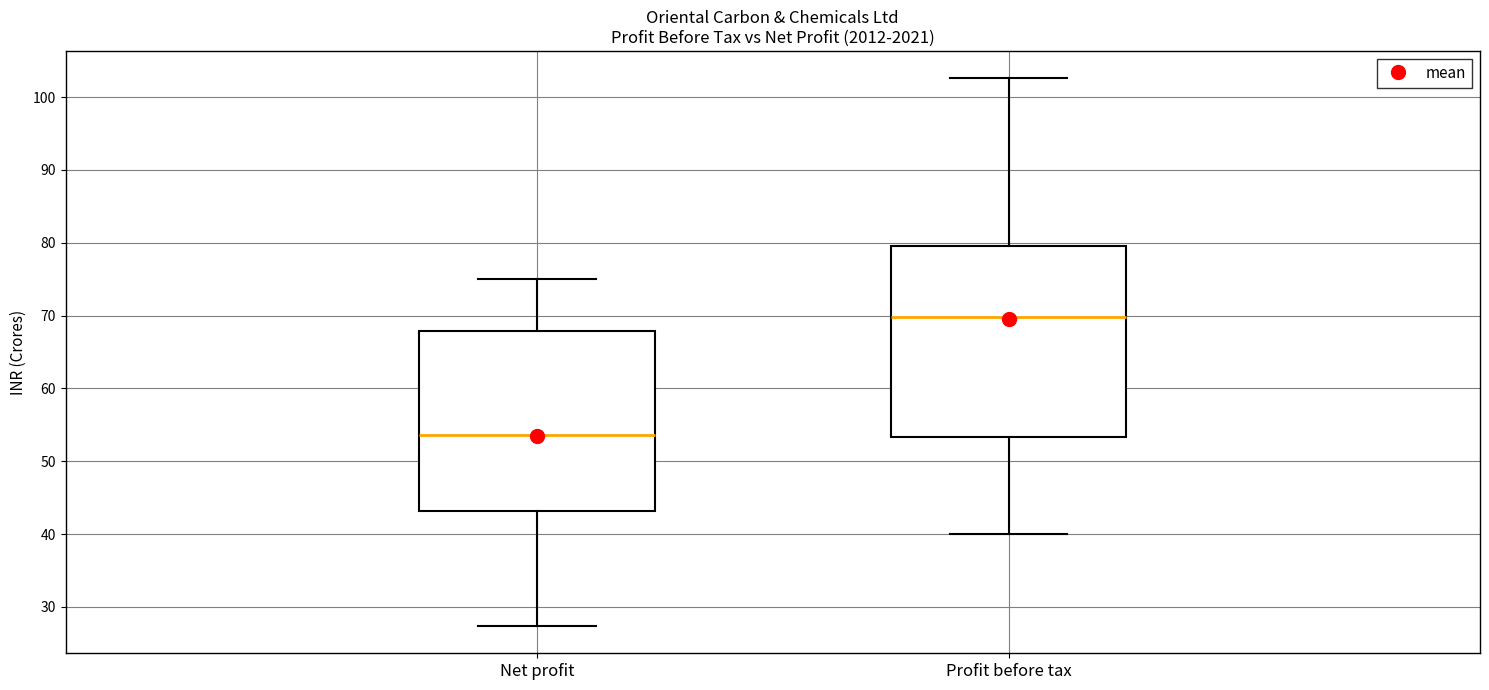

Reading left to right, read every box against the y-axis: the position of its median line, the range the box covers, and the ends of its whiskers. The values are not printed on the chart, so give them approximately, as read against the axis.

Net profit: median 54, box 43 to 68, whiskers 27 to 75
Profit before tax: median 70, box 53 to 80, whiskers 40 to 103